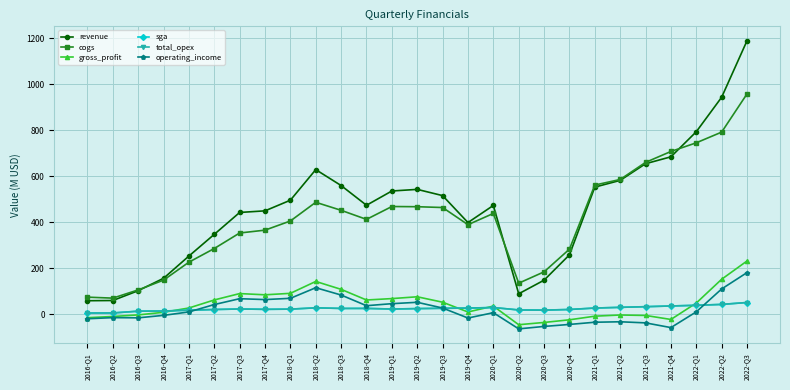

What is the value of the total_opex point at the 19th from the left?

17.3